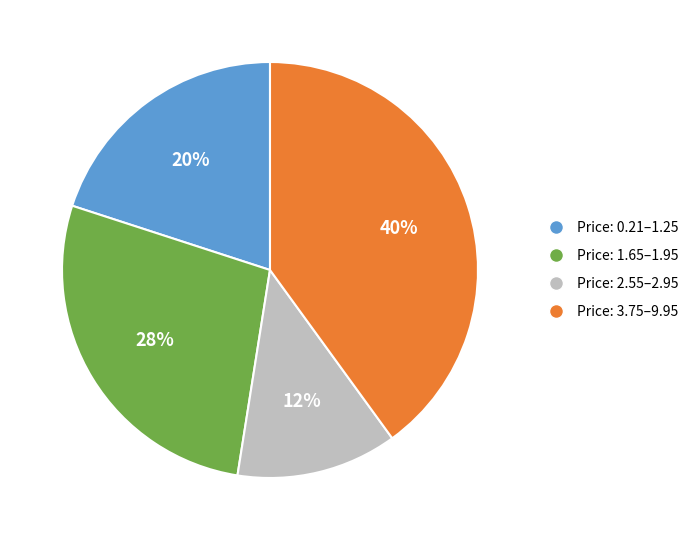

Rank the categories by value from highest to lowest.

Price: 3.75–9.95, Price: 1.65–1.95, Price: 0.21–1.25, Price: 2.55–2.95